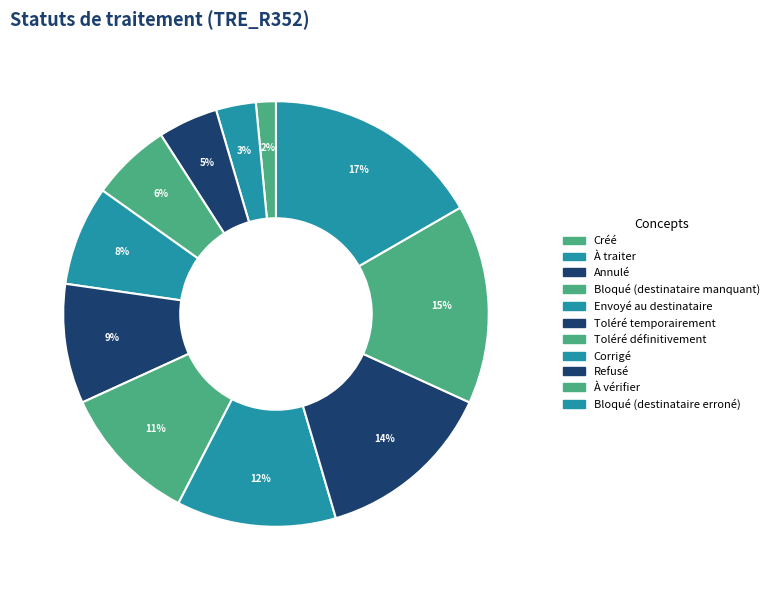

What portion of the pie excludes Toléré temporairement?

90.9%